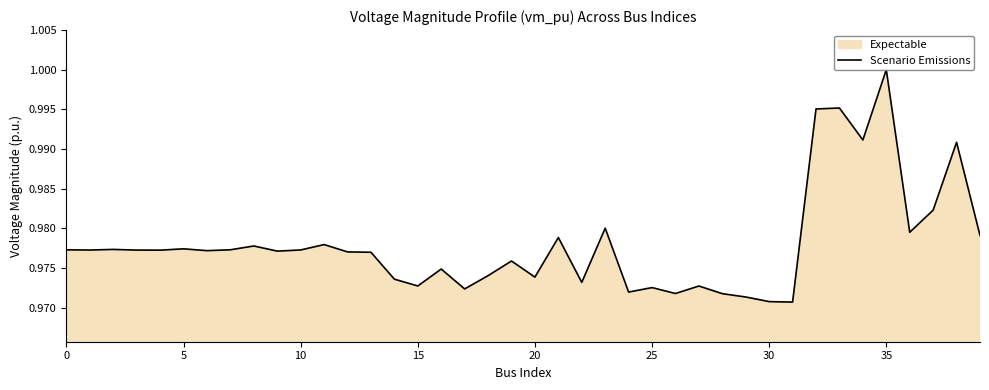

What is the value of the 37th point from the left?

1.0